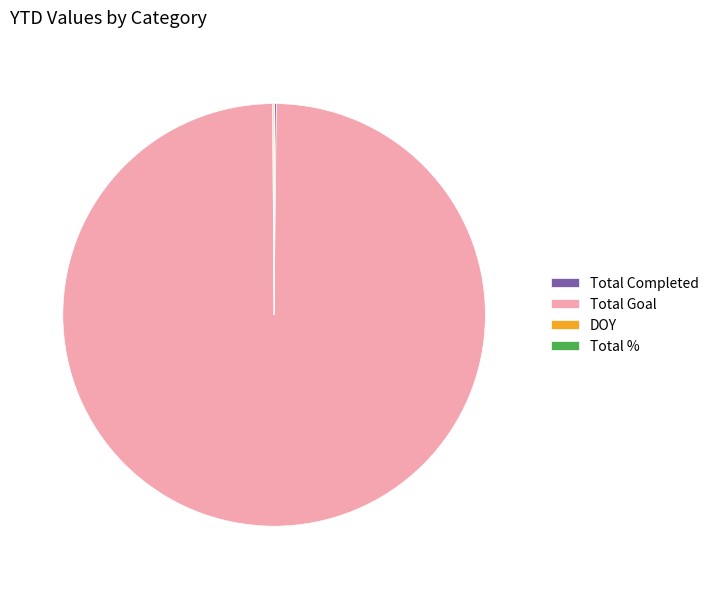

What is the largest slice in the pie chart?

Total Goal